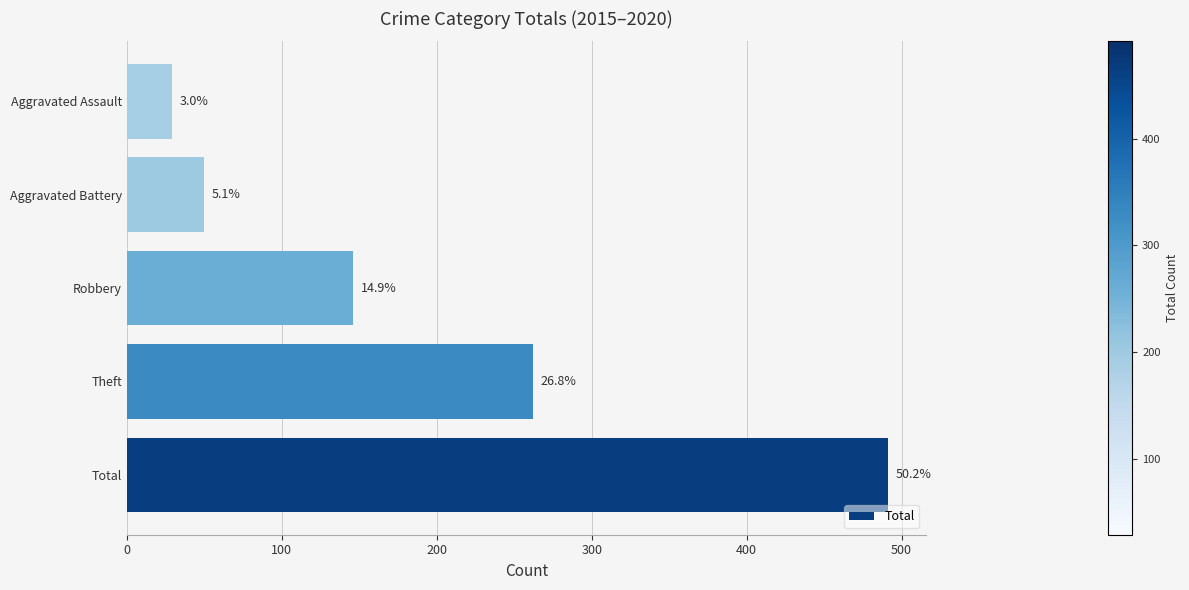

What is the sum of all values?

978